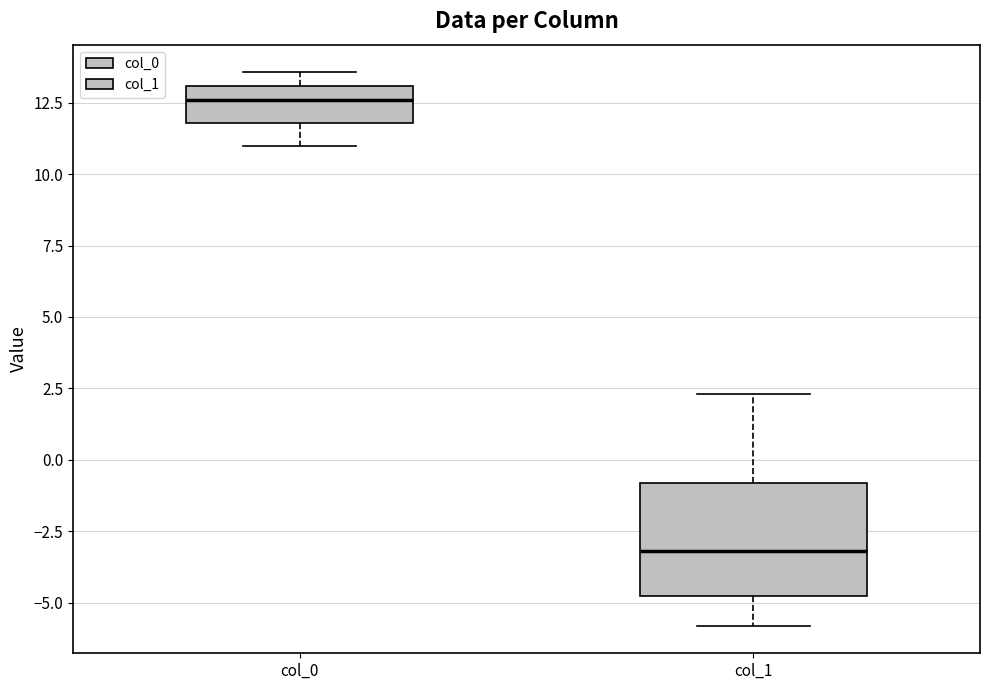

Where does the lower whisker of the box for col_0 end on the y-axis? The values are not printed on the chart, so give them approximately, as read against the axis.

11.0